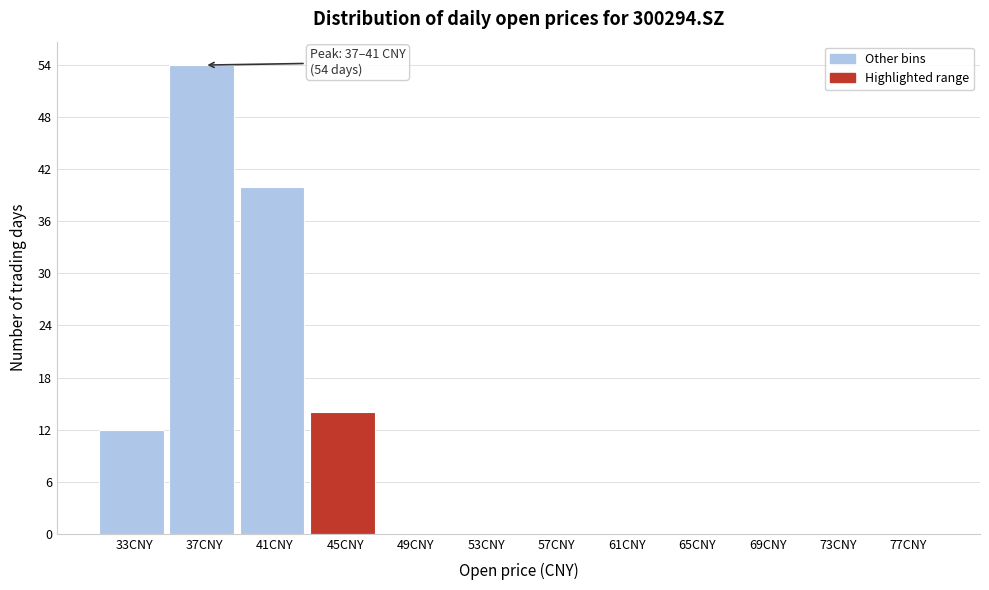

Reading right to left, extract all data points from this chart.

77CNY=0	73CNY=0	69CNY=0	65CNY=0	61CNY=0	57CNY=0	53CNY=0	49CNY=0	45CNY=14	41CNY=40	37CNY=54	33CNY=12